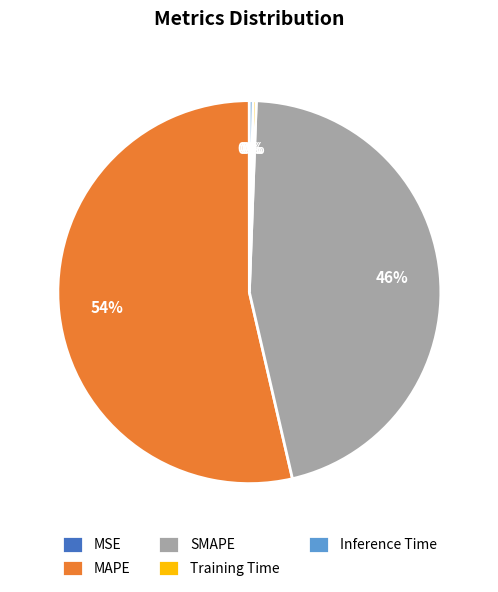

Which has a higher value, MAPE or Training Time?

MAPE